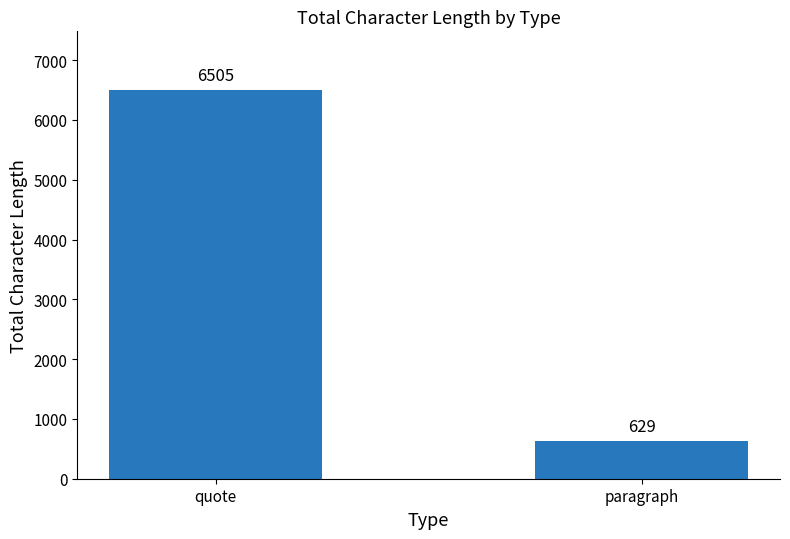

Is it true that the value at quote is 3347?

False